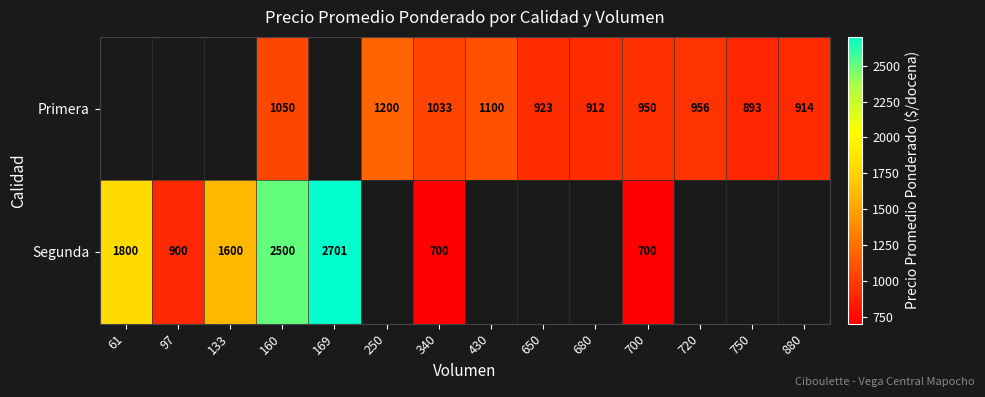

Is it true that Primera equals 239 at 750?

False